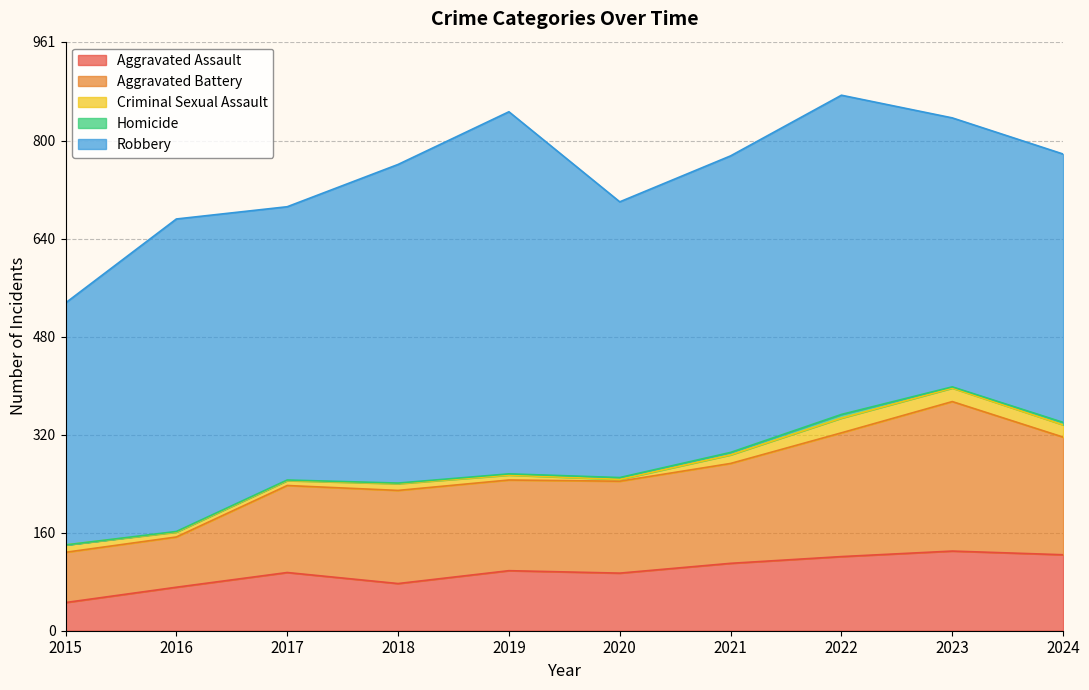

What are all the series names shown in the legend?

Aggravated Assault, Aggravated Battery, Criminal Sexual Assault, Homicide, Robbery